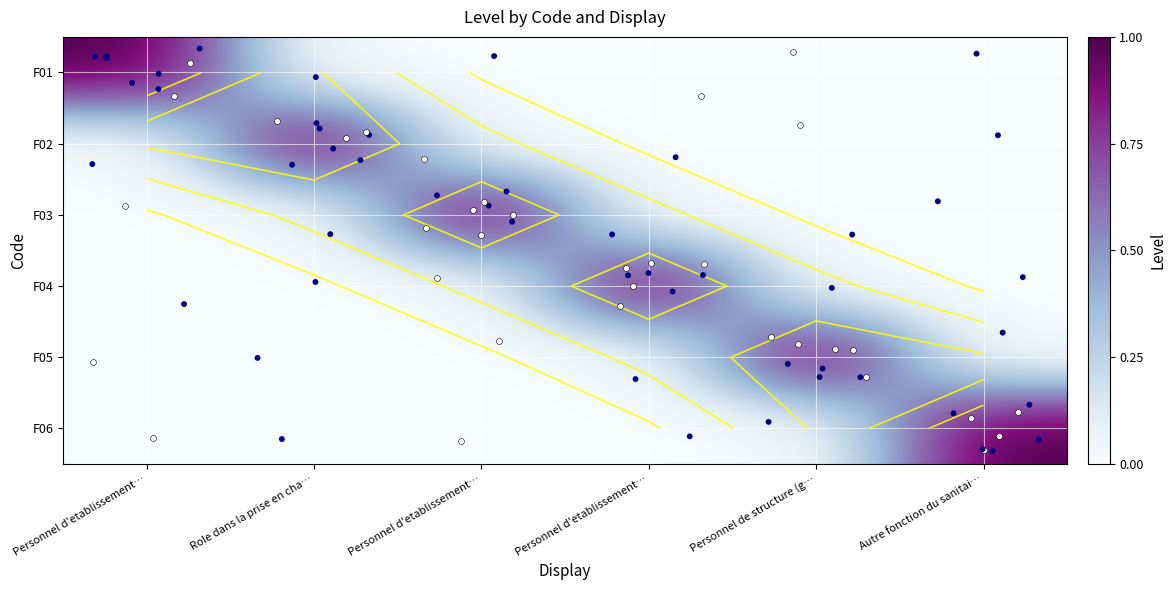

The value of F03 at Autre fonction du sanitai… is 0. True or false?

True